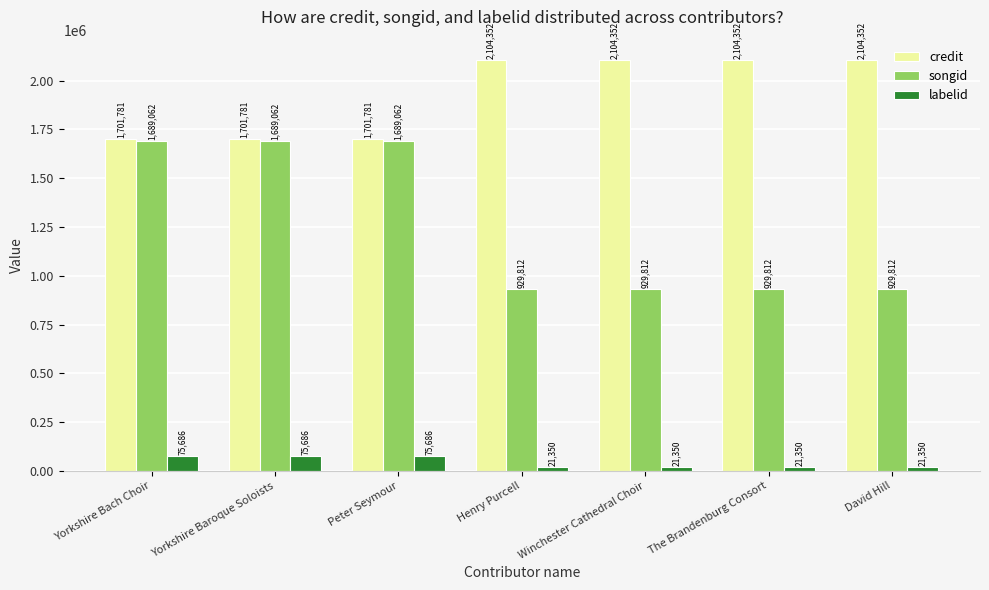

At Peter Seymour, list the series in order from smallest to largest.

labelid, songid, credit